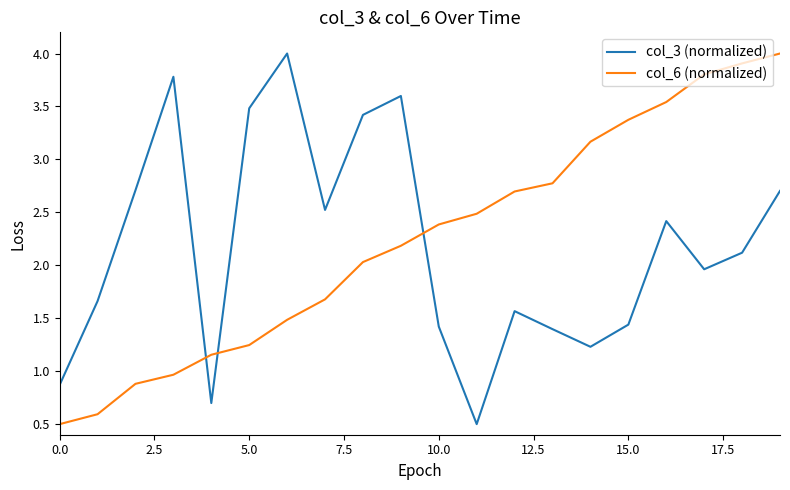

What is the average value of the col_6 (normalized) series?

2.2